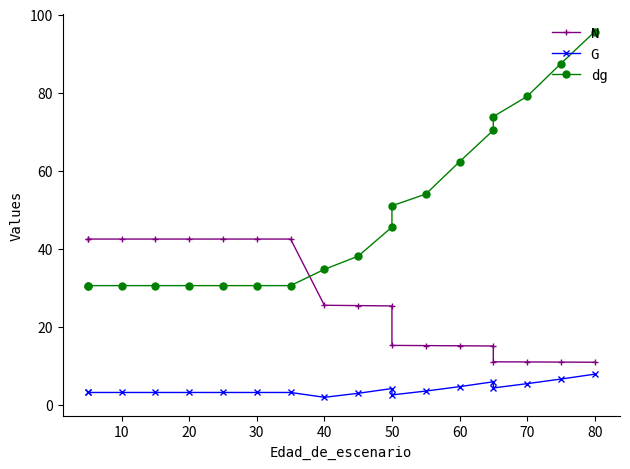

What are all the series names shown in the legend?

N, G, dg